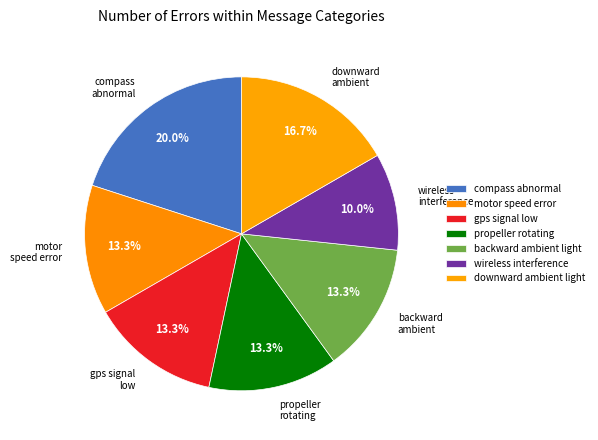

Does compass abnormal account for over 50% of the chart?

No